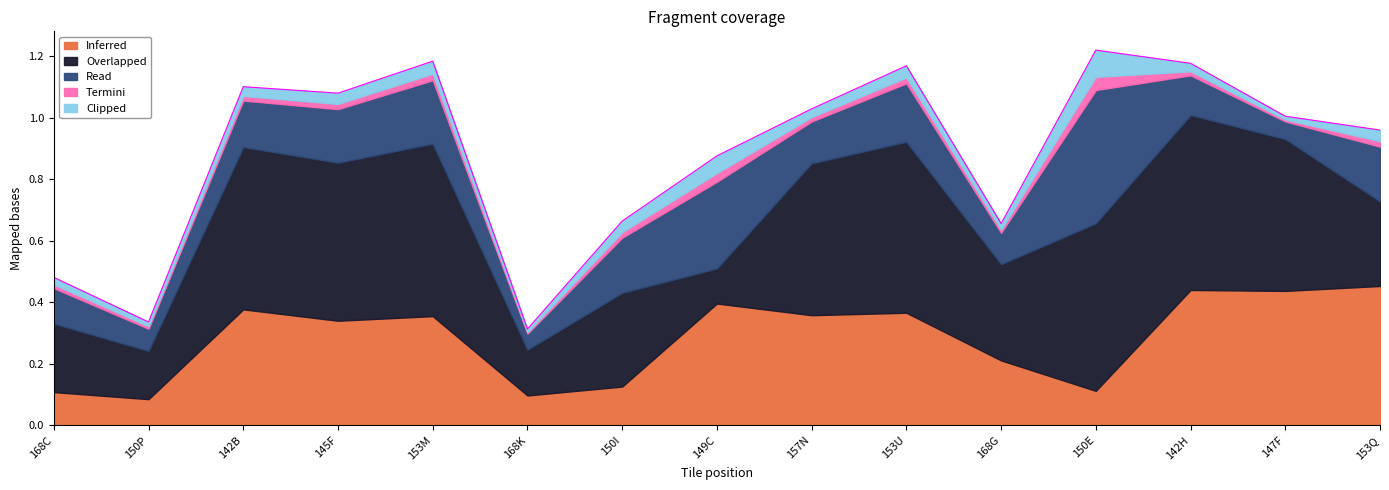

What is the total value across all series at 153Q?

1.0